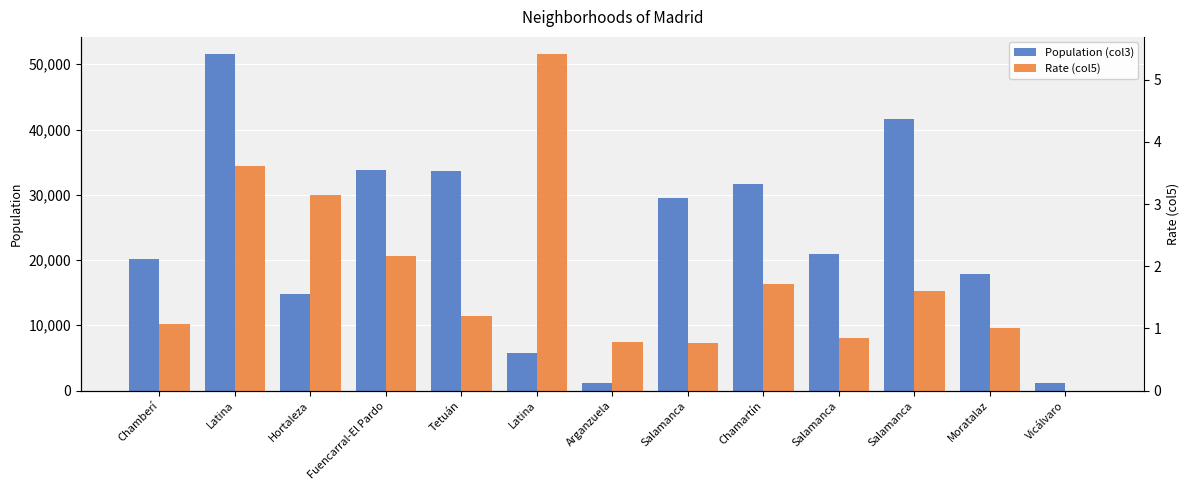

The value of Population (col3) at Tetuán is 33687.0. True or false?

True